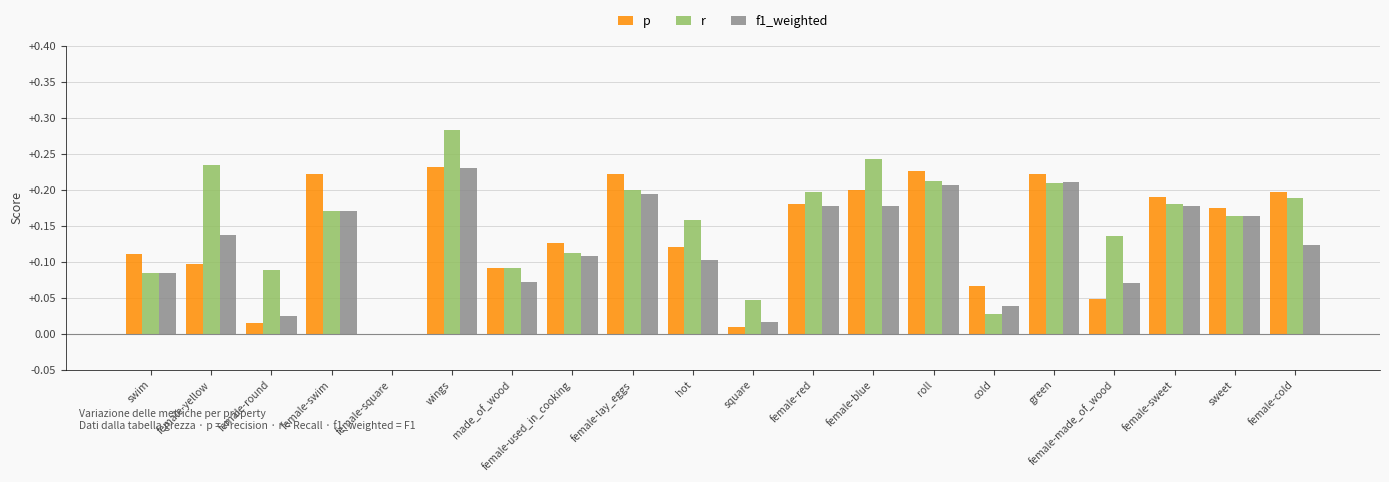

How many data points in f1_weighted are above 0?

19